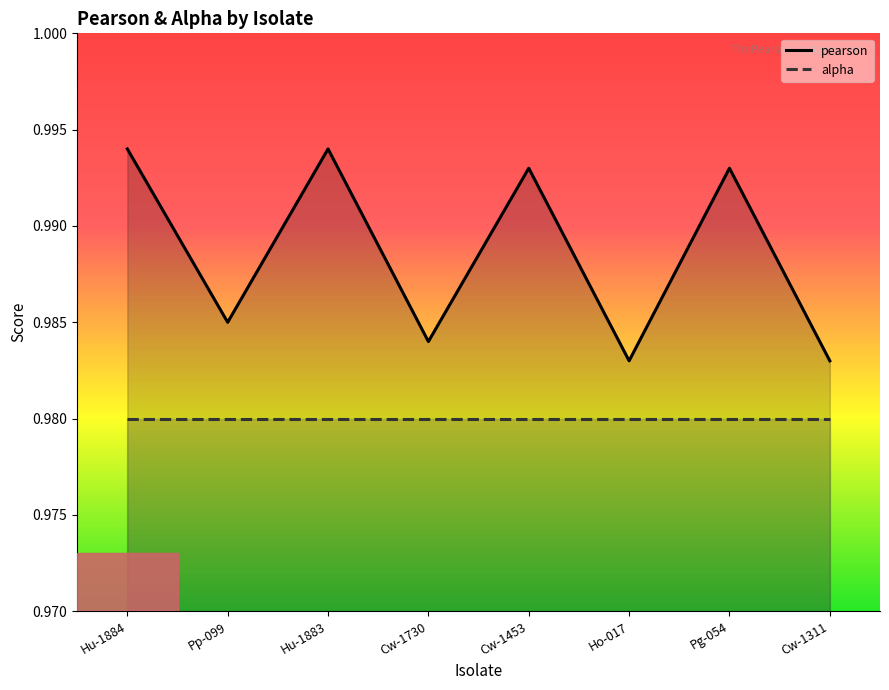

True or false: pearson has a value of 1.0 at Hu-1884.

True